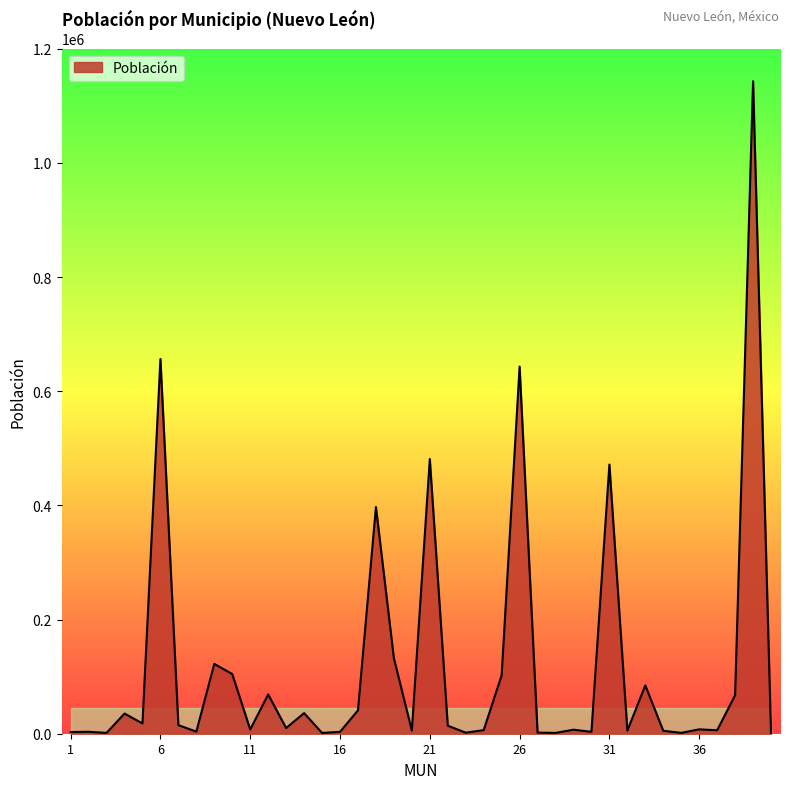

What is the greatest value displayed?

1142994